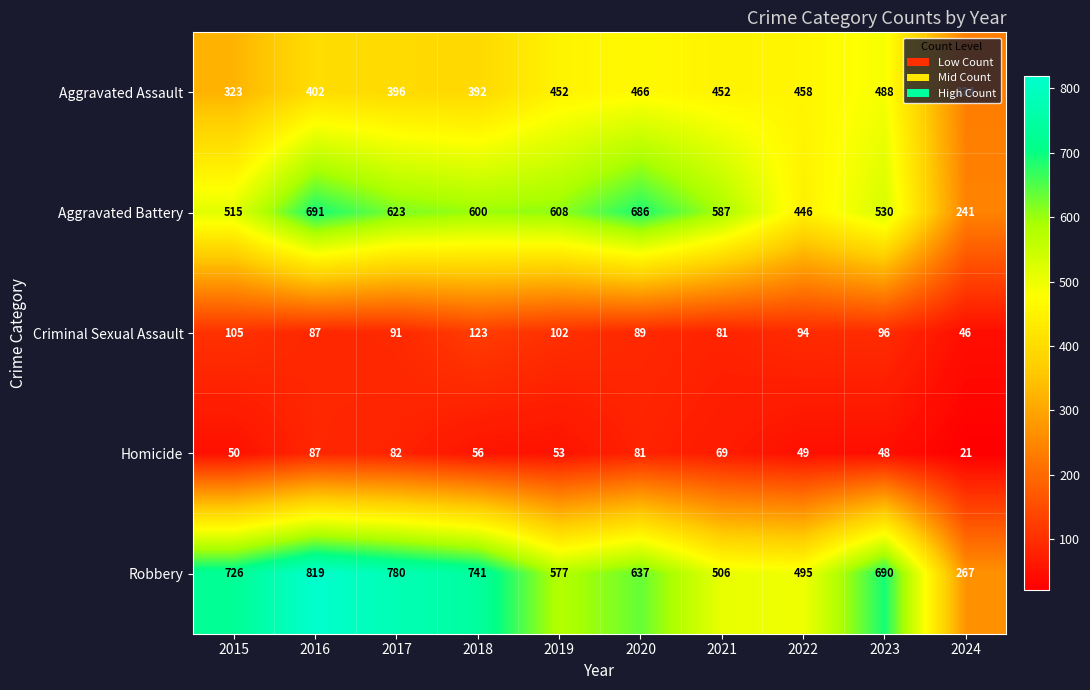

What is the sum of all Homicide values?

596